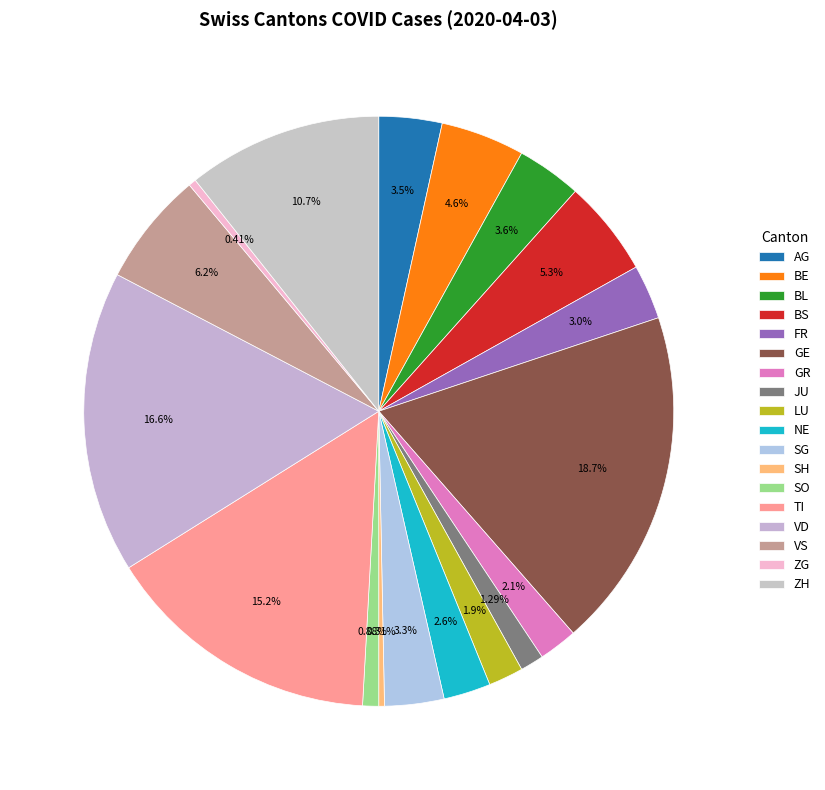

Combined, do VD and BL account for over 50%?

No